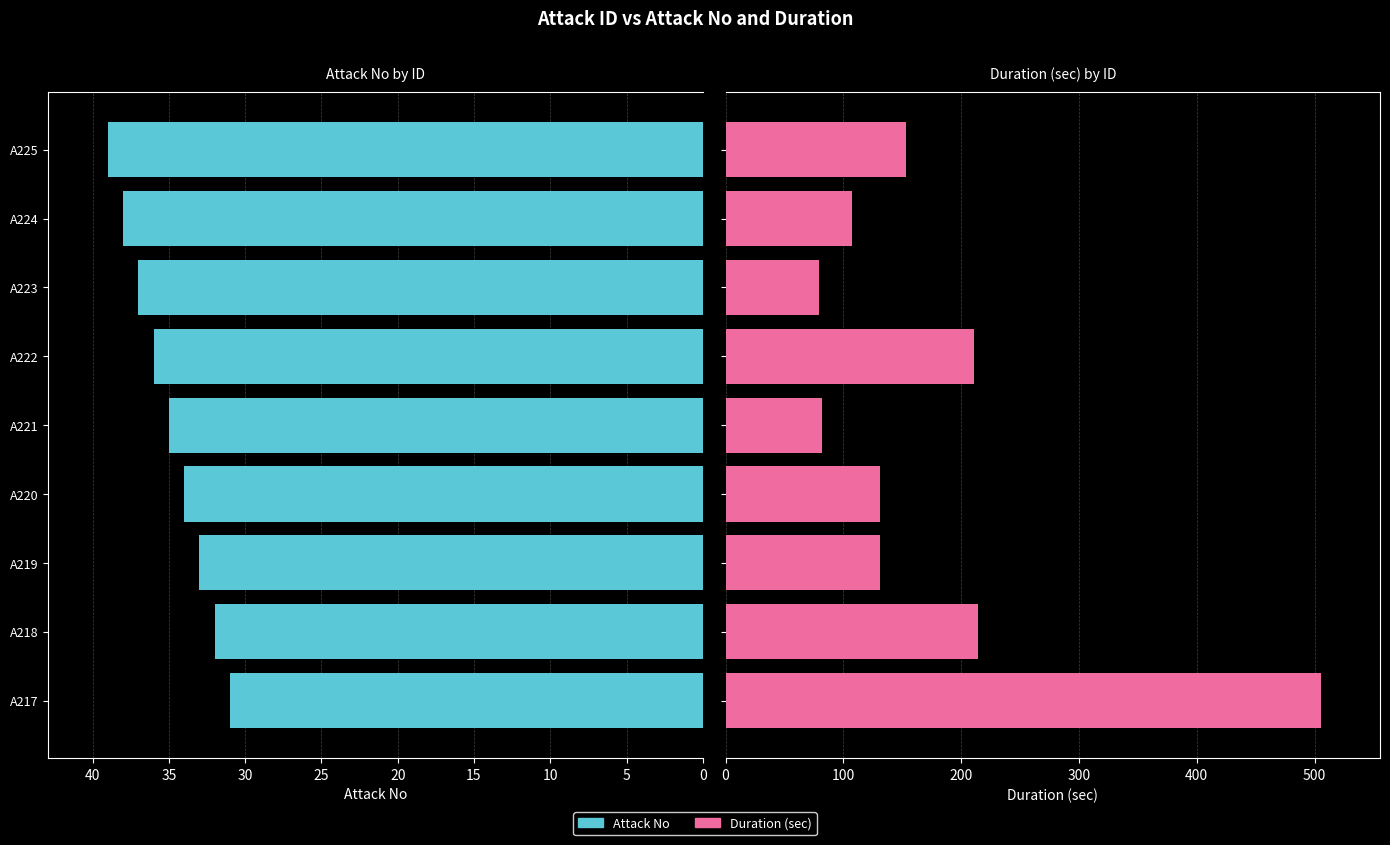

List the series in order of their overall mean, highest first.

Duration (sec), Attack No